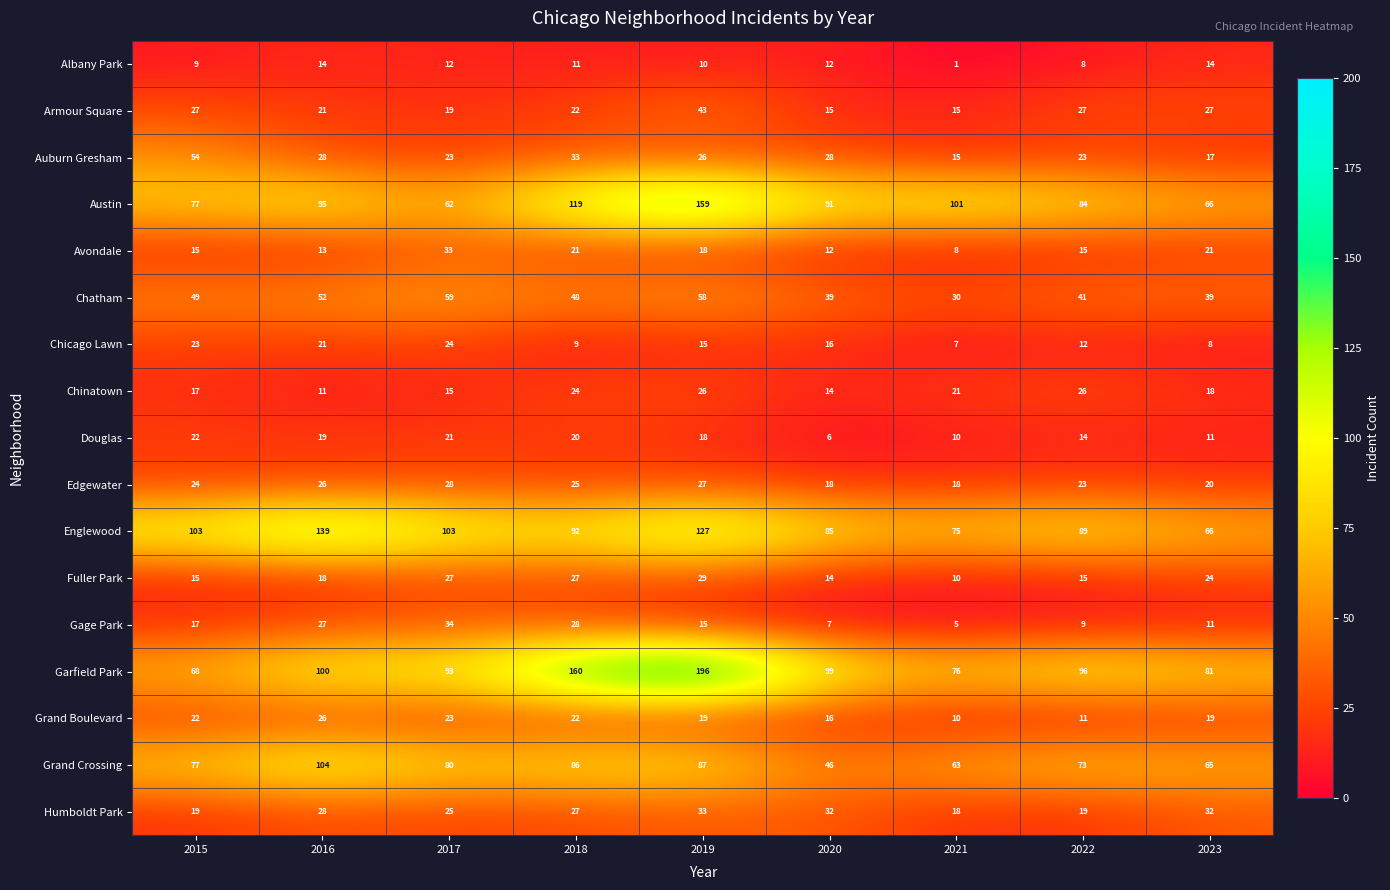

What is the difference between the second highest and minimum values in the Englewood series?

61